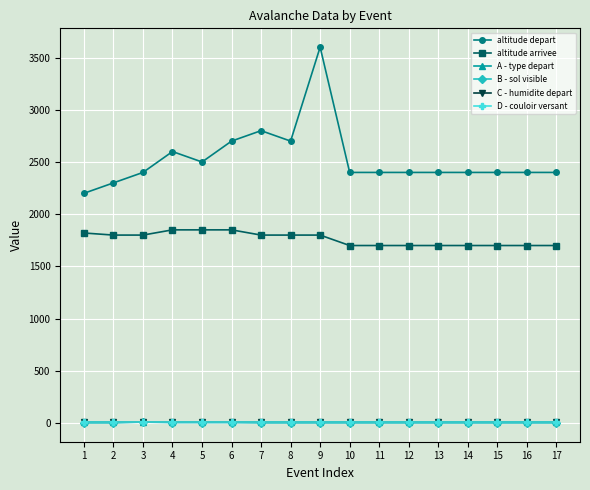

Reading right to left, extract all data points from this chart.

altitude depart: 17=2400	16=2400	15=2400	14=2400	13=2400	12=2400	11=2400	10=2400	9=3600	8=2700	7=2800	6=2700	5=2500	4=2600	3=2400	2=2300	1=2200
altitude arrivee: 17=1700	16=1700	15=1700	14=1700	13=1700	12=1700	11=1700	10=1700	9=1800	8=1800	7=1800	6=1850	5=1850	4=1850	3=1800	2=1800	1=1820
A - type depart: 17=9	16=9	15=9	14=9	13=9	12=9	11=9	10=9	9=9	8=9	7=9	6=9	5=9	4=9	3=9	2=9	1=9
B - sol visible: 17=1	16=1	15=1	14=1	13=1	12=1	11=1	10=1	9=1	8=1	7=1	6=4	5=4	4=4	3=9	2=1	1=1
C - humidite depart: 17=9	16=9	15=9	14=9	13=9	12=9	11=9	10=9	9=9	8=9	7=9	6=9	5=9	4=9	3=9	2=9	1=9
D - couloir versant: 17=9	16=9	15=9	14=9	13=9	12=9	11=9	10=9	9=9	8=9	7=9	6=9	5=9	4=9	3=9	2=9	1=9